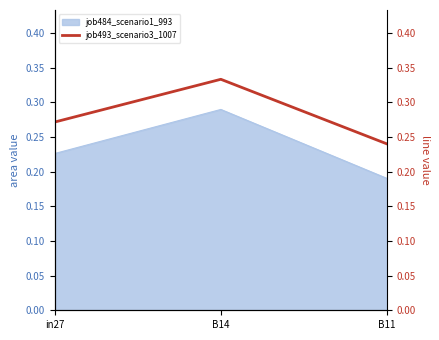

List the labels in order of value, smallest first.

B11, in27, B14